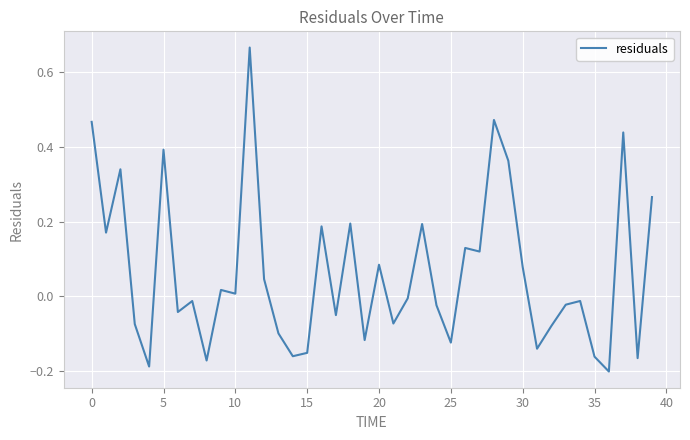

What is the difference between the maximum and minimum values?

0.9